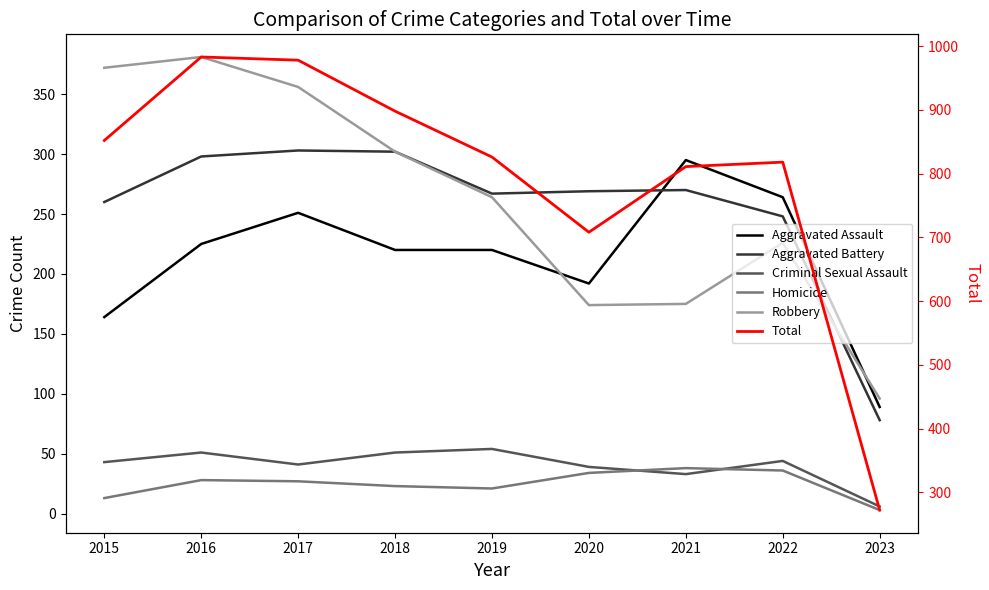

True or false: Aggravated Assault and Homicide intersect in this chart.

False